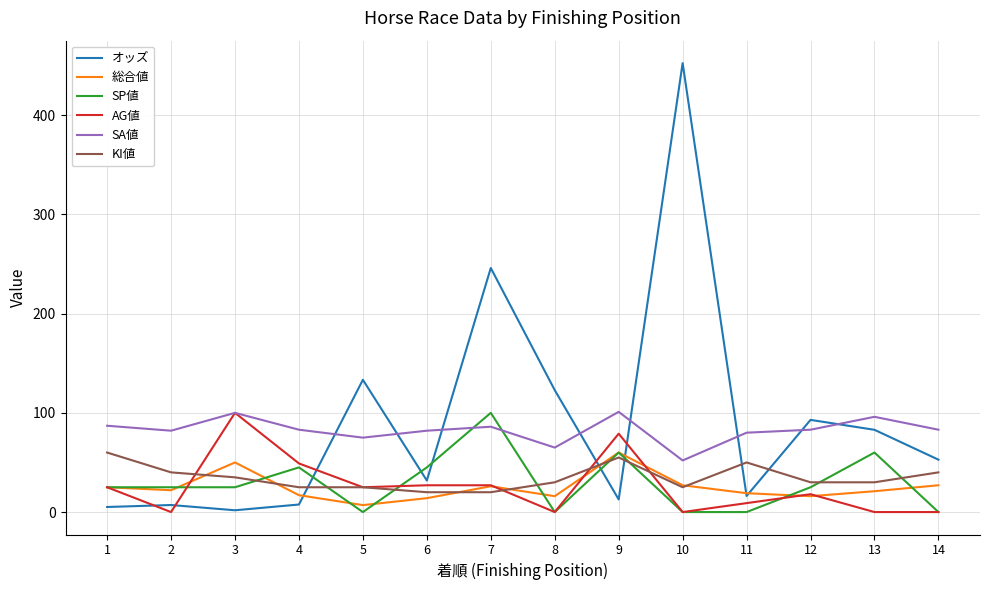

The オッズ series shows 42.4 at 12. True or false?

False